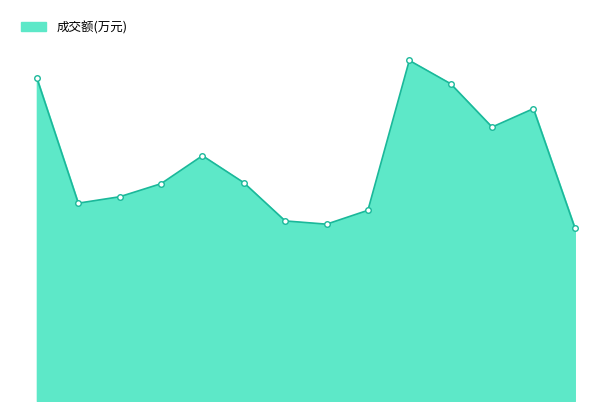

Does the chart have visible grid lines?

No